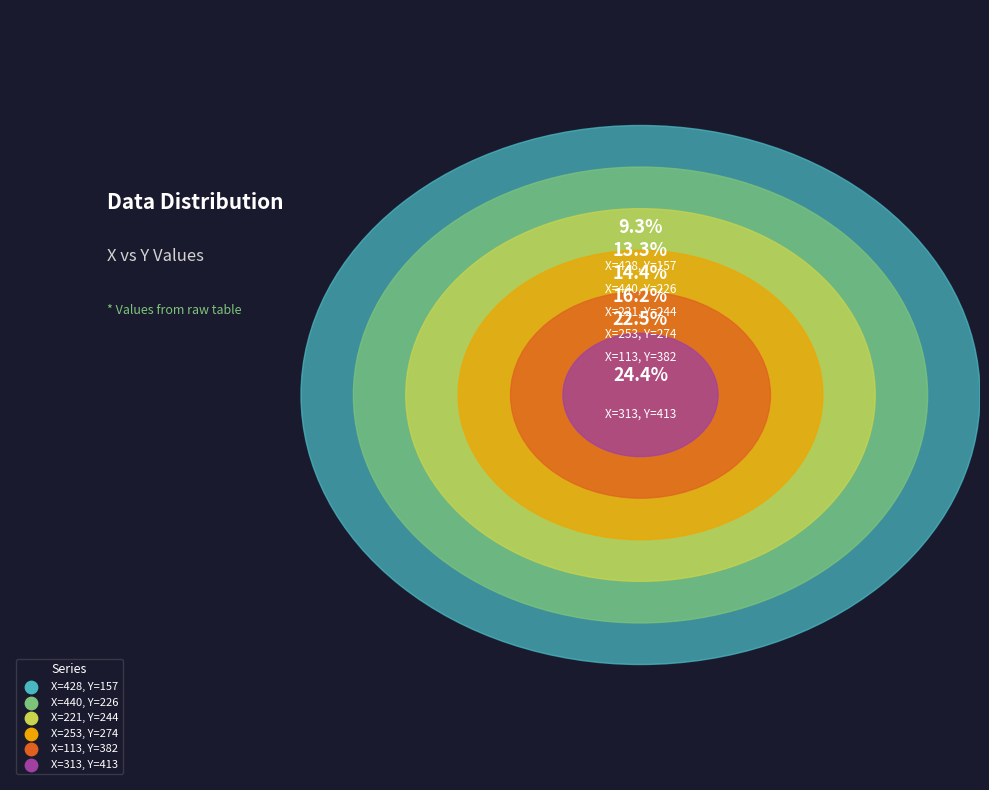

To the nearest percent, what is the difference between the largest and smallest slice percentages?

15%